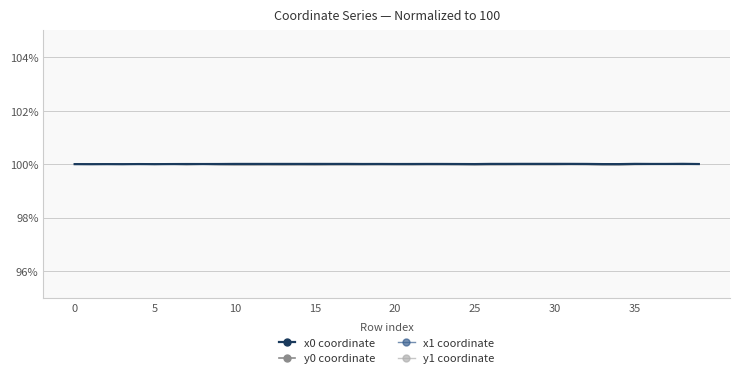

What is the maximum value for y0 coordinate?

100.0